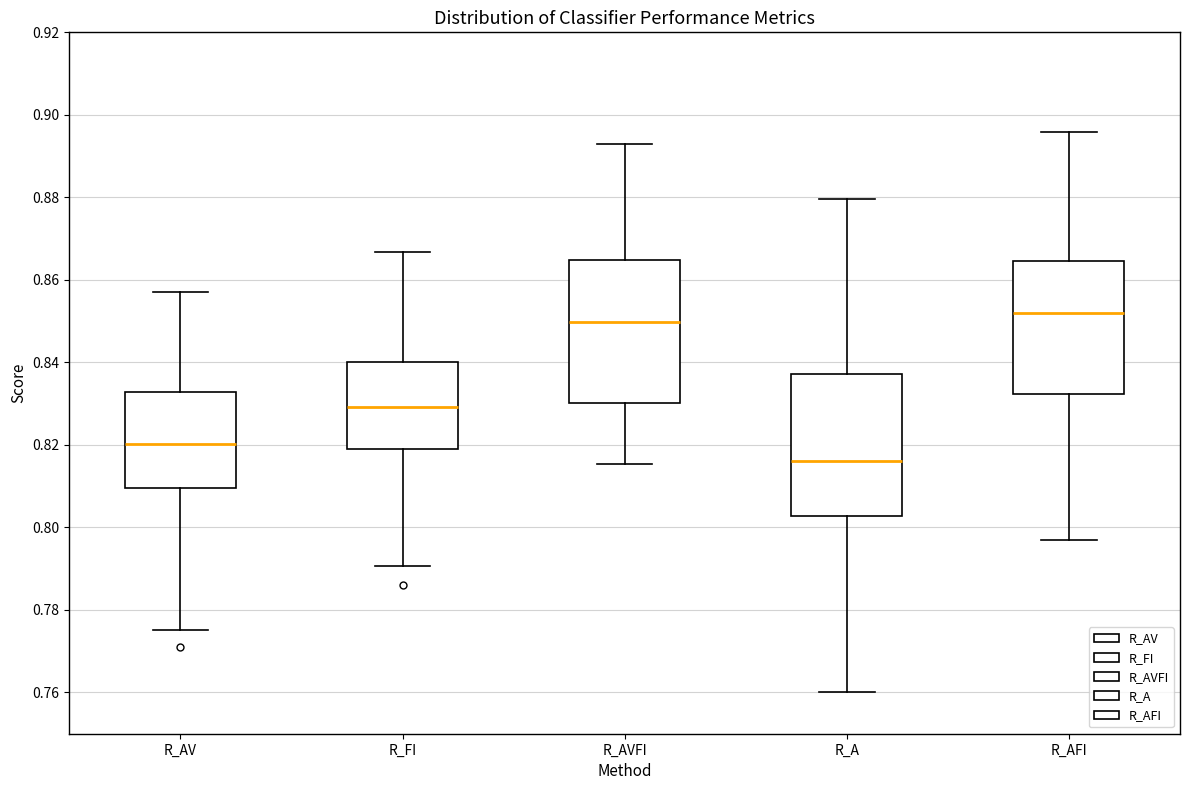

Which box has the lowest median line?

R_A